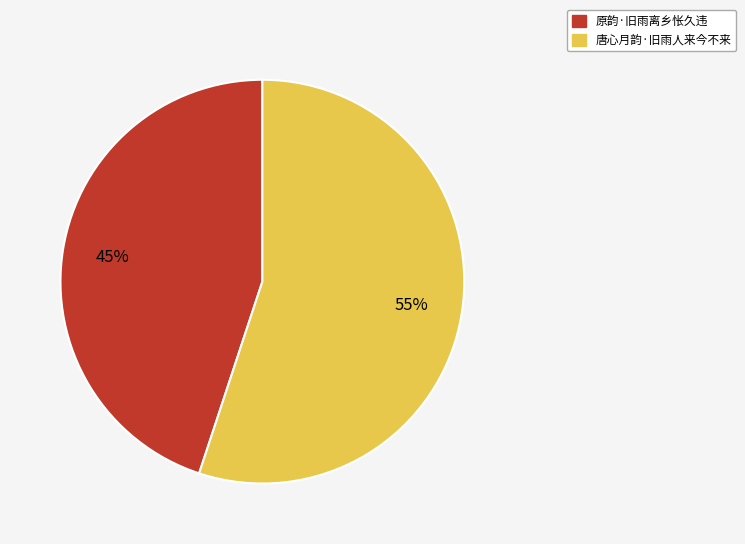

To the nearest percent, what portion does 唐心月韵·旧雨人来今不来 represent?

55%